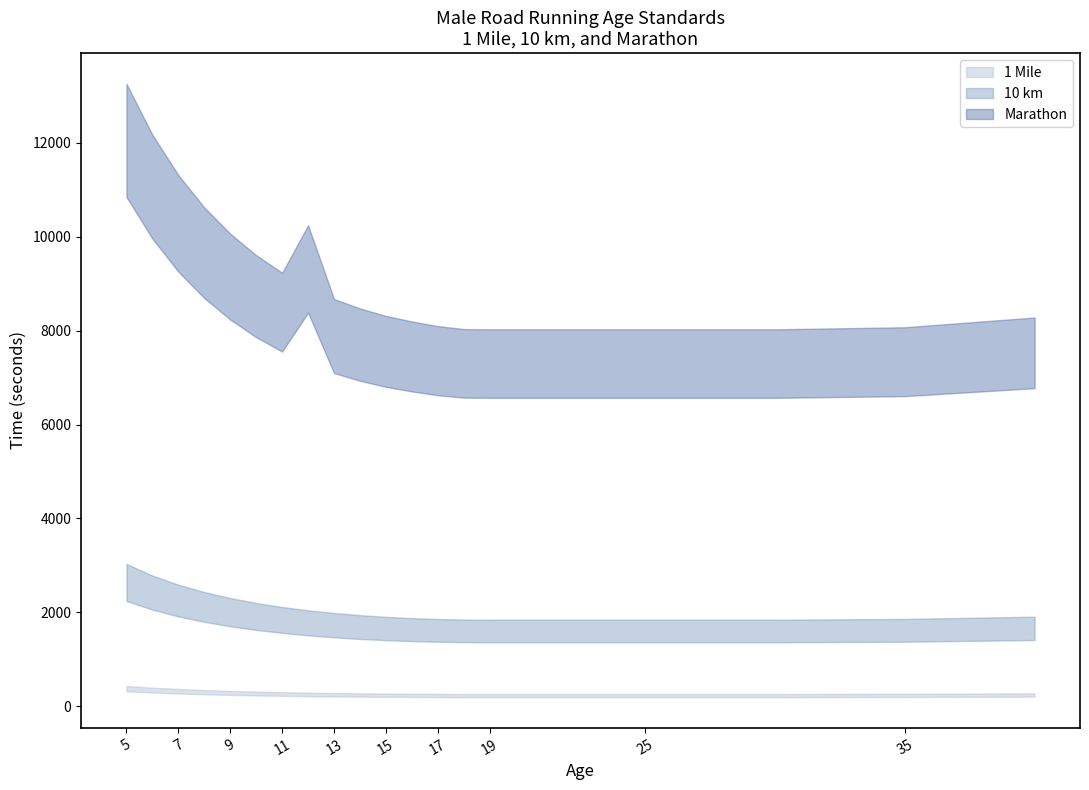

How many distinct data groups are displayed?

3